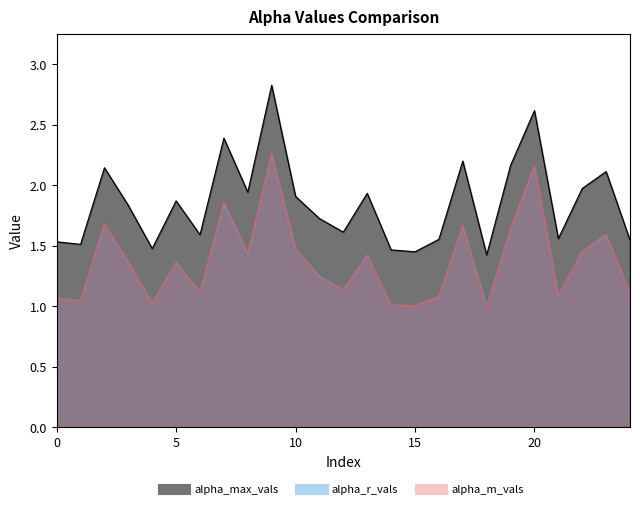

What is the sum of all alpha_r_vals values?

34.3